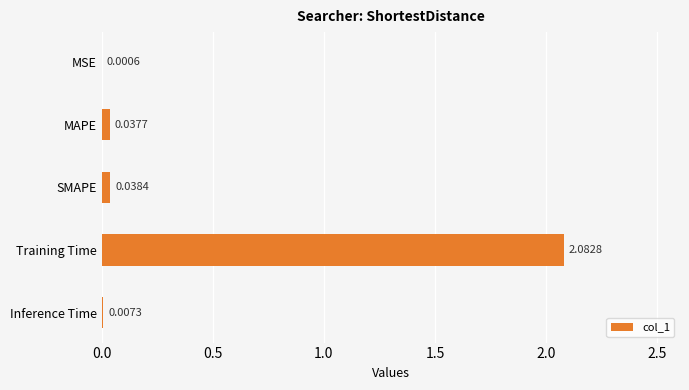

At which category does the chart reach its peak across all series?

Training Time